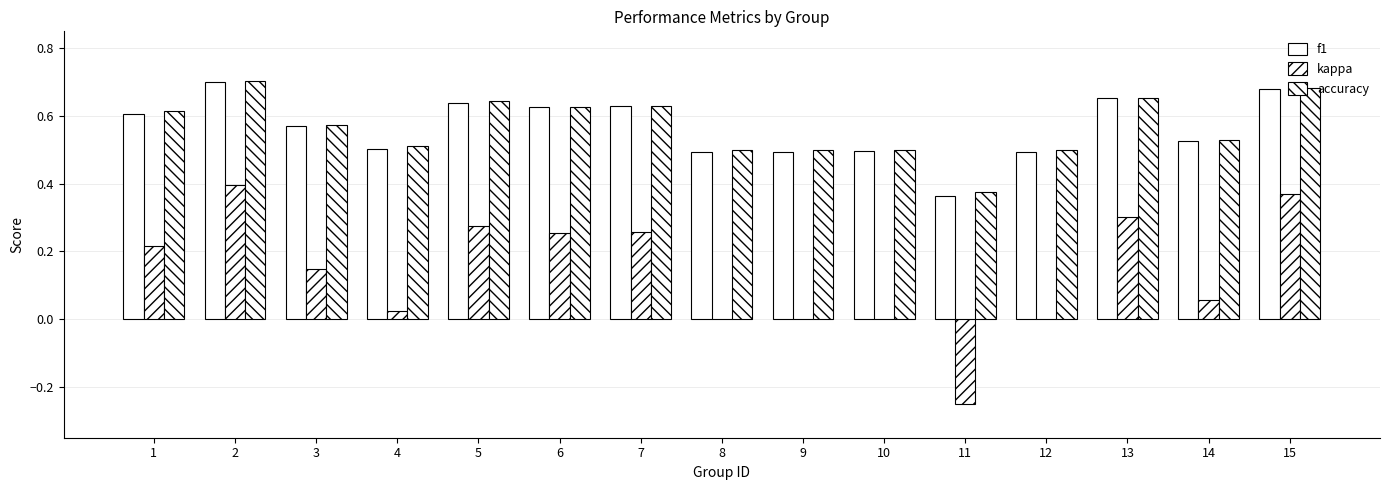

Which has a higher value, 4 or 10?

4